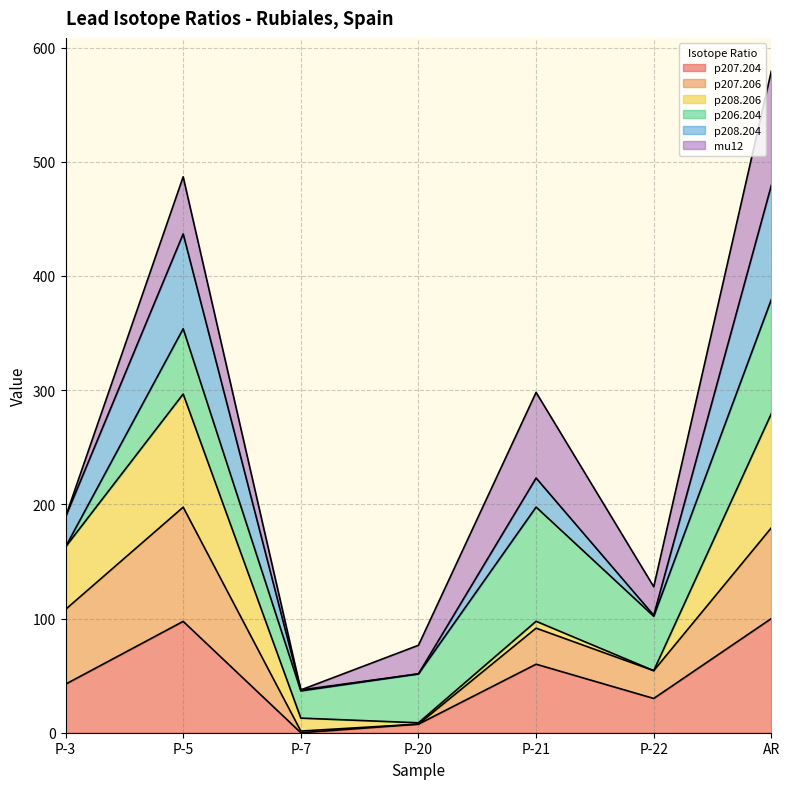

True or false: p207.204 and p207.206 cross at least once.

False